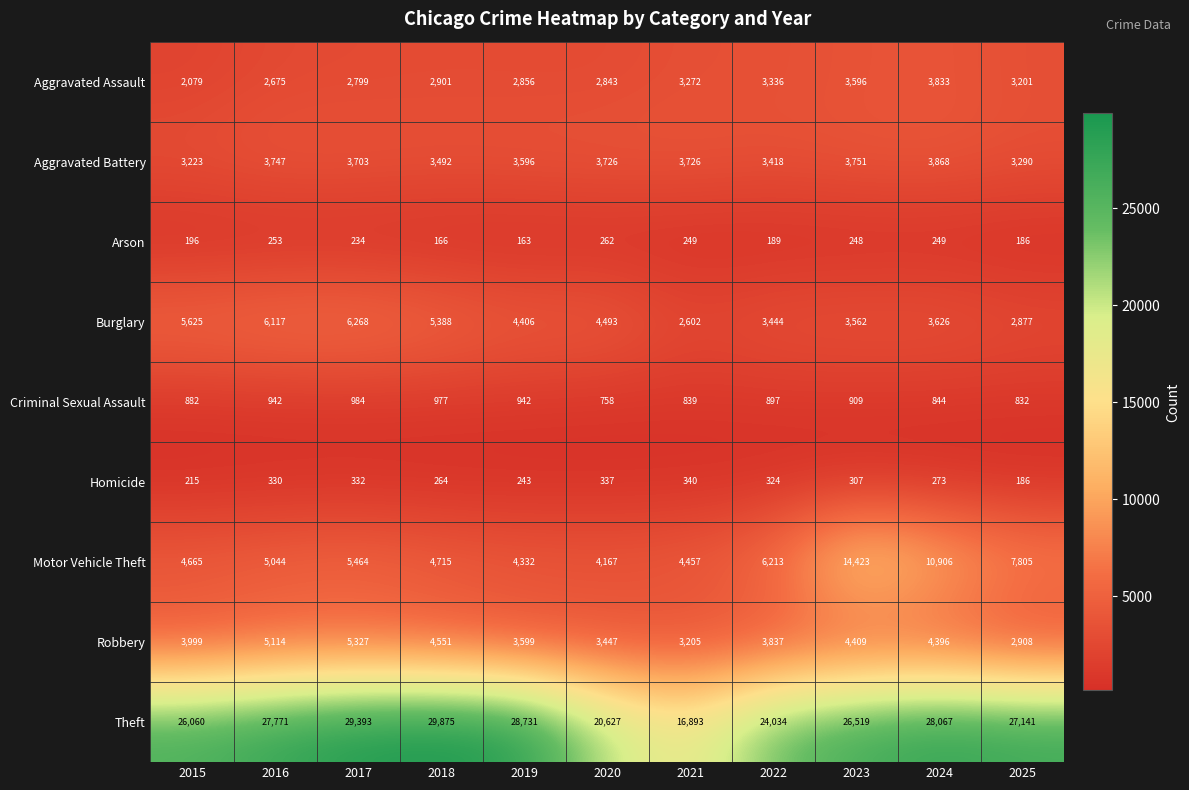

Which series has the largest total across all categories?

Theft